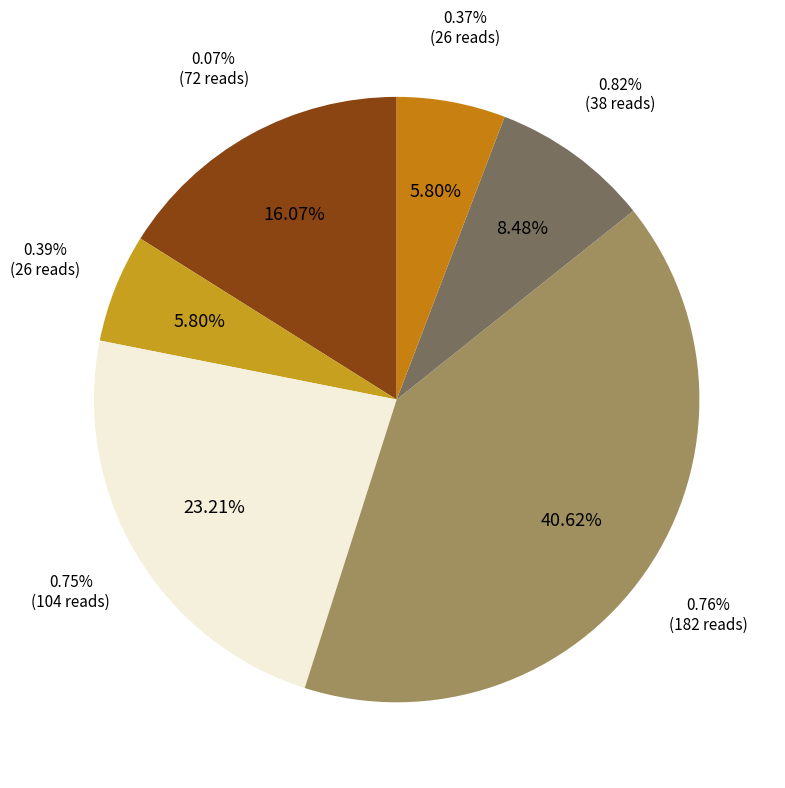

Count the number of slices in the pie.

6